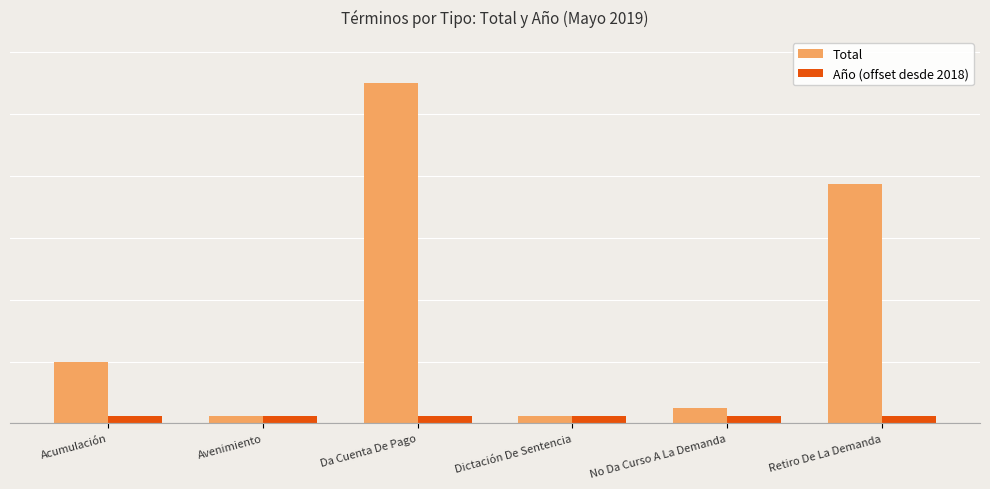

Does the chart contain stacked bars?

No